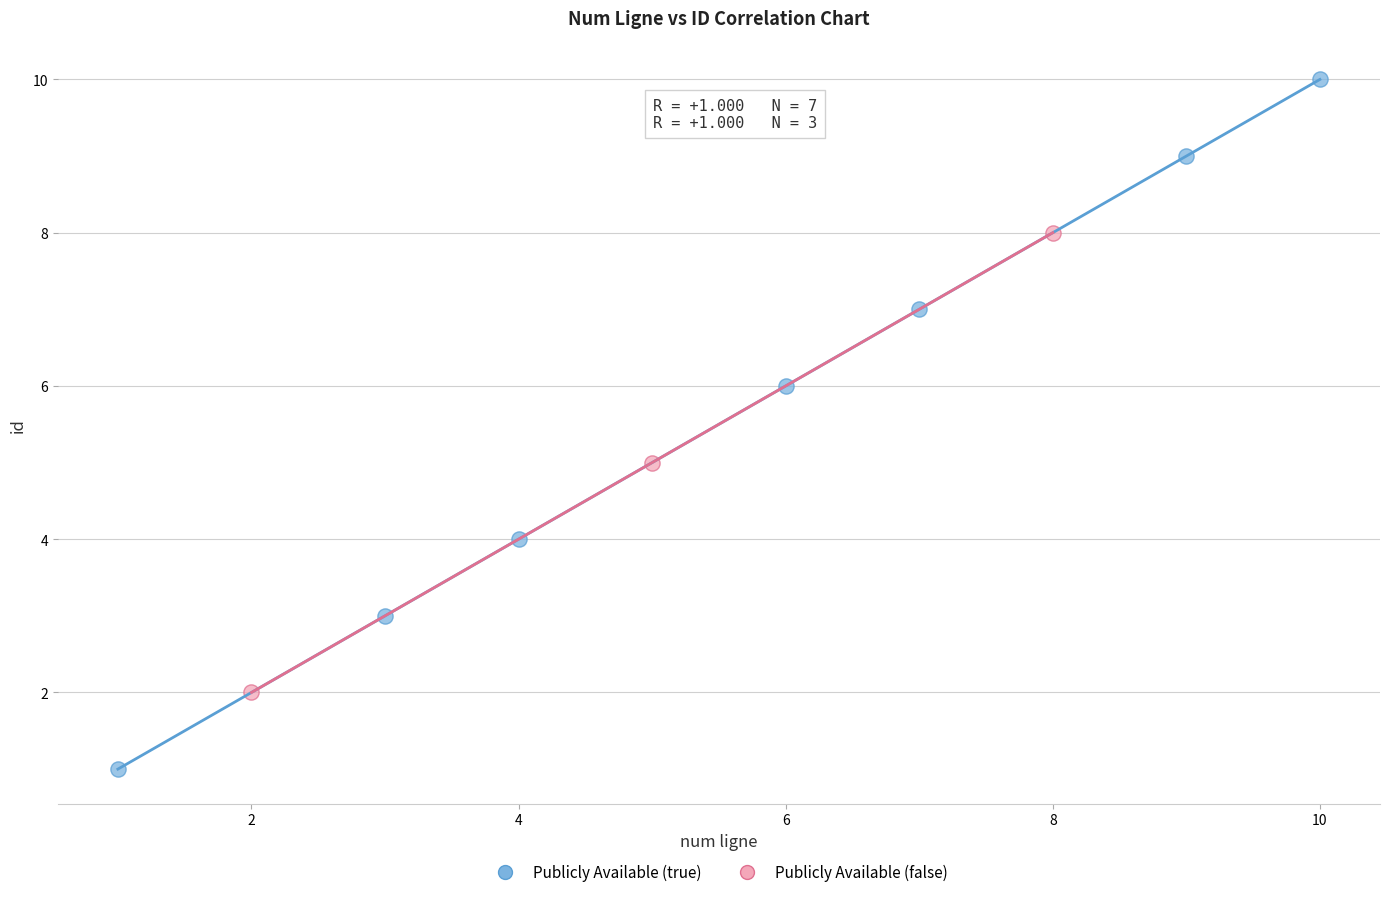

What are all the series names shown in the legend?

Publicly Available (true), Publicly Available (false)